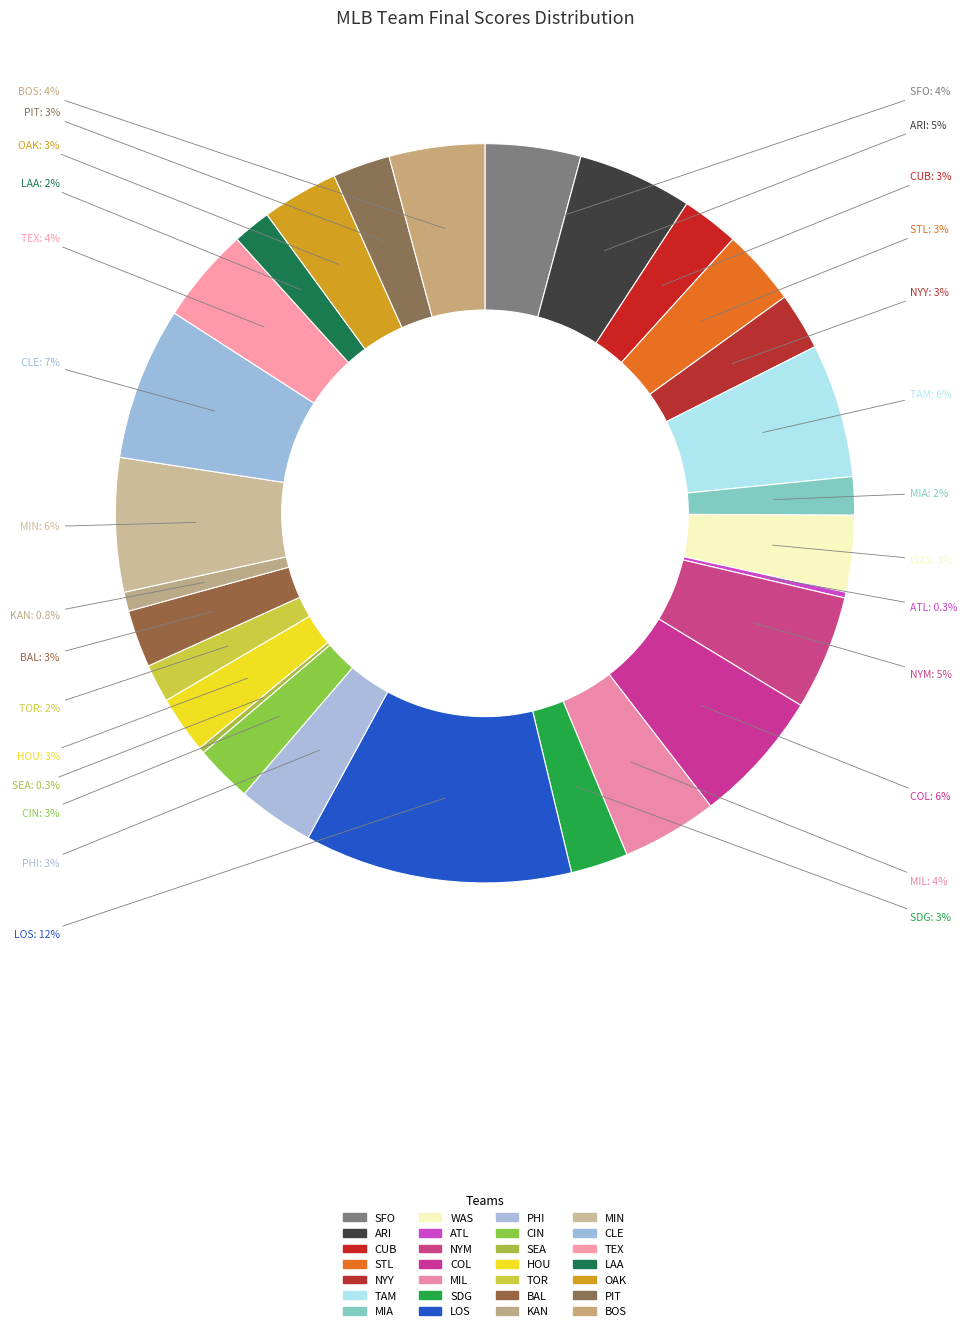

Which slice is the largest?

LOS